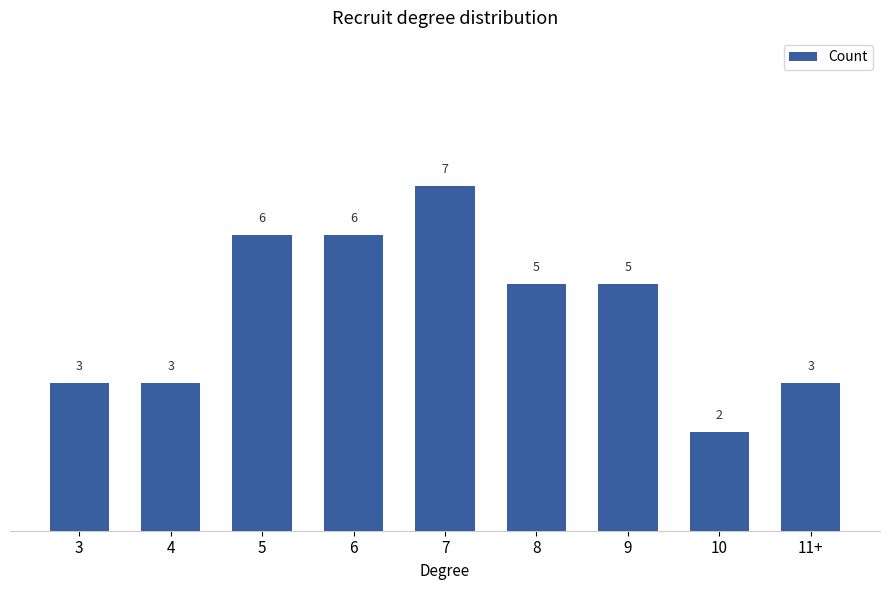

How many bars are there in total?

9